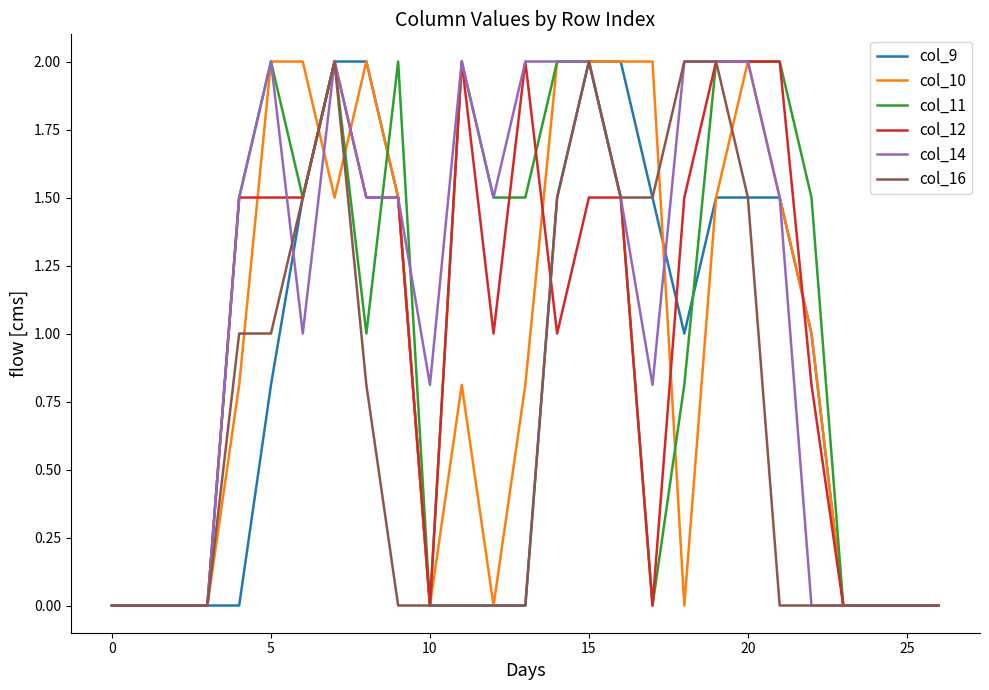

How many lines are shown in the chart?

6